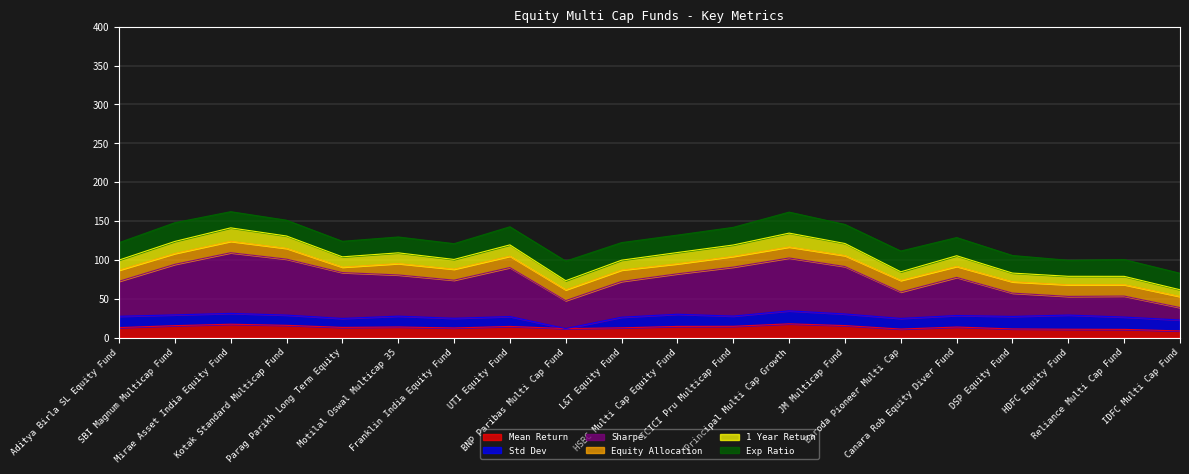

Which category has the highest value in the 1 Year Return series?

Mirae Asset India Equity Fund